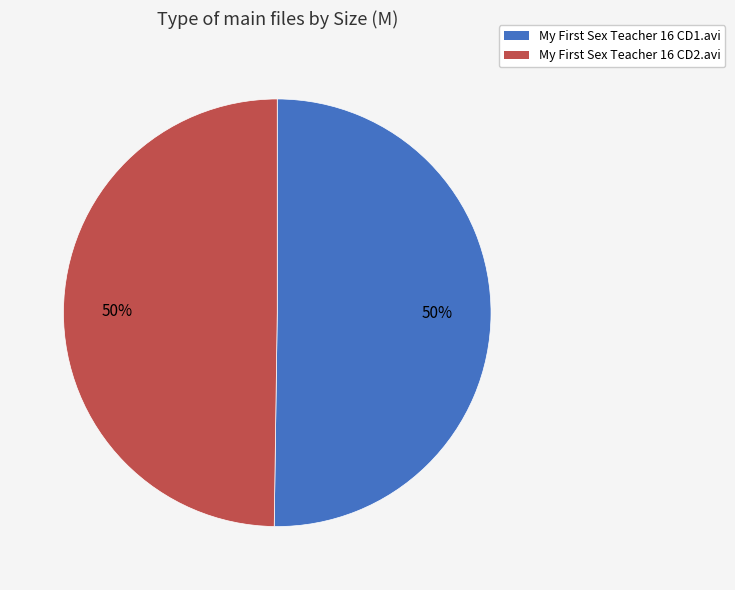

To the nearest percent, what is the average slice percentage?

50%